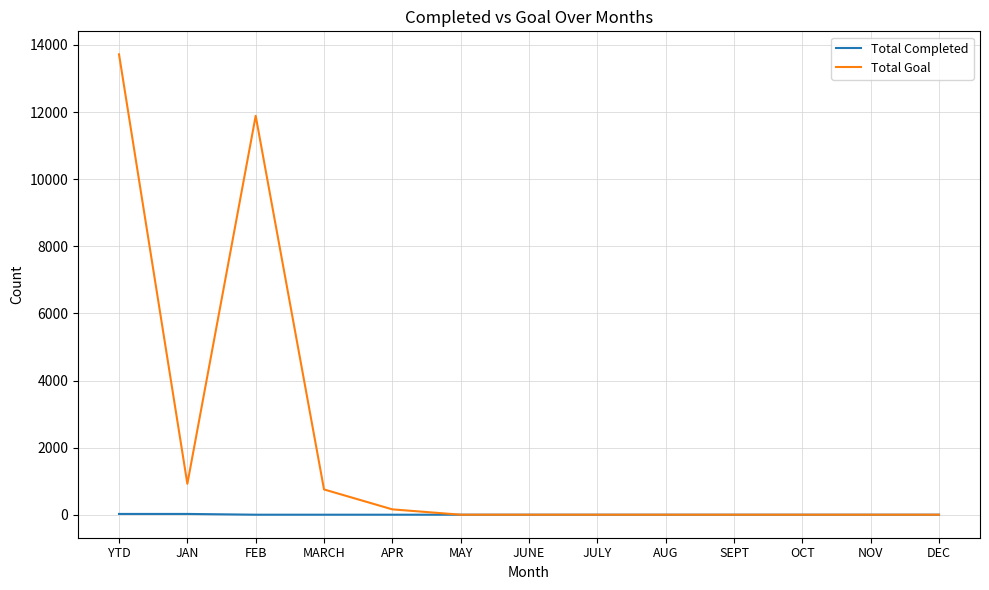

Is the value of Total Goal at FEB greater than the value of Total Completed at OCT?

Yes